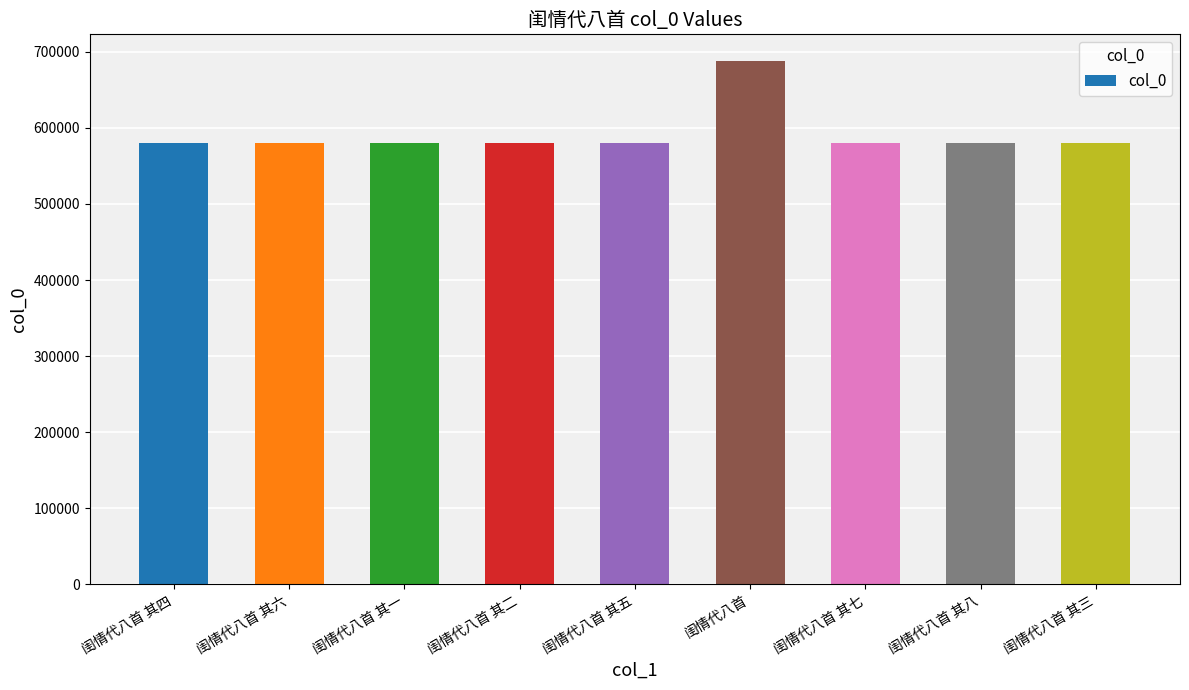

Where does the data first go above 580306?

闺情代八首 其六